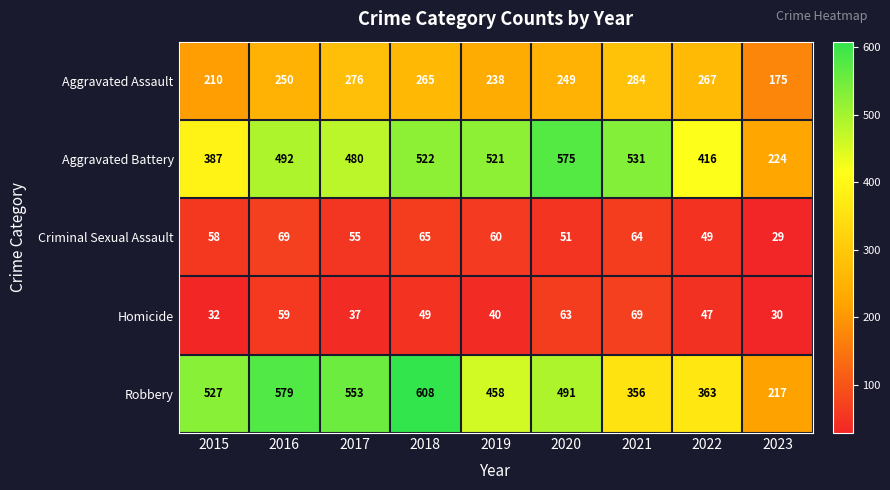

What value does the Criminal Sexual Assault series have at 2019, to the nearest 10?

60